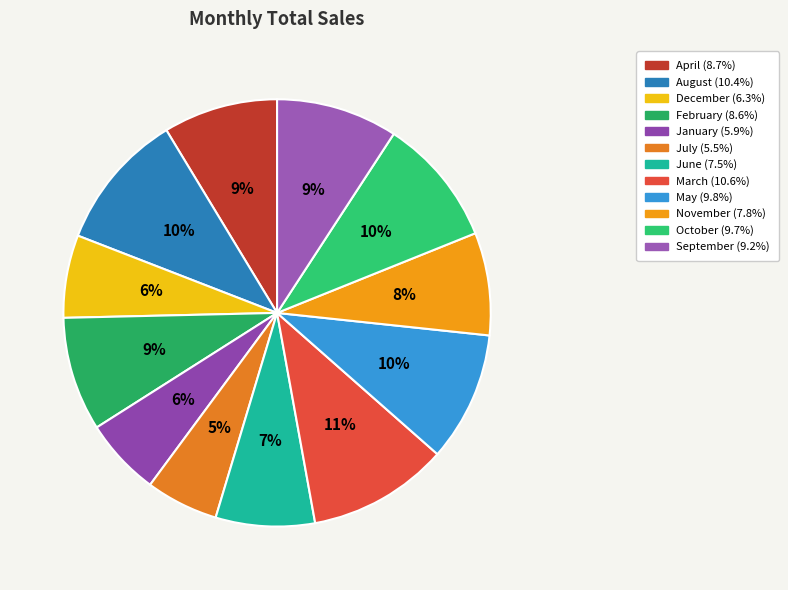

What percentage do October and April together represent?

18.4%